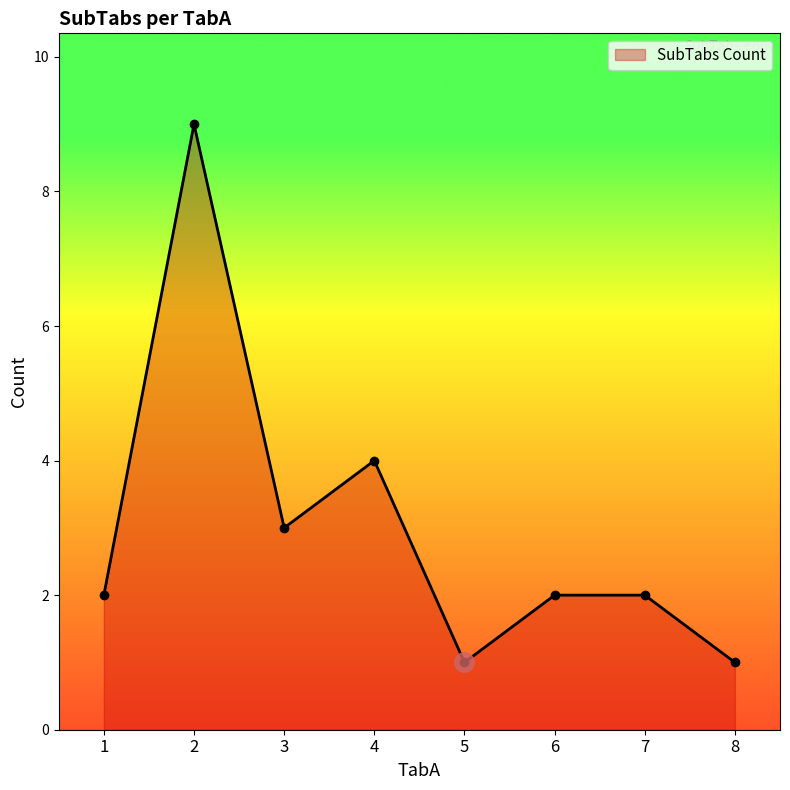

At which category does the data reach its first local valley?

3